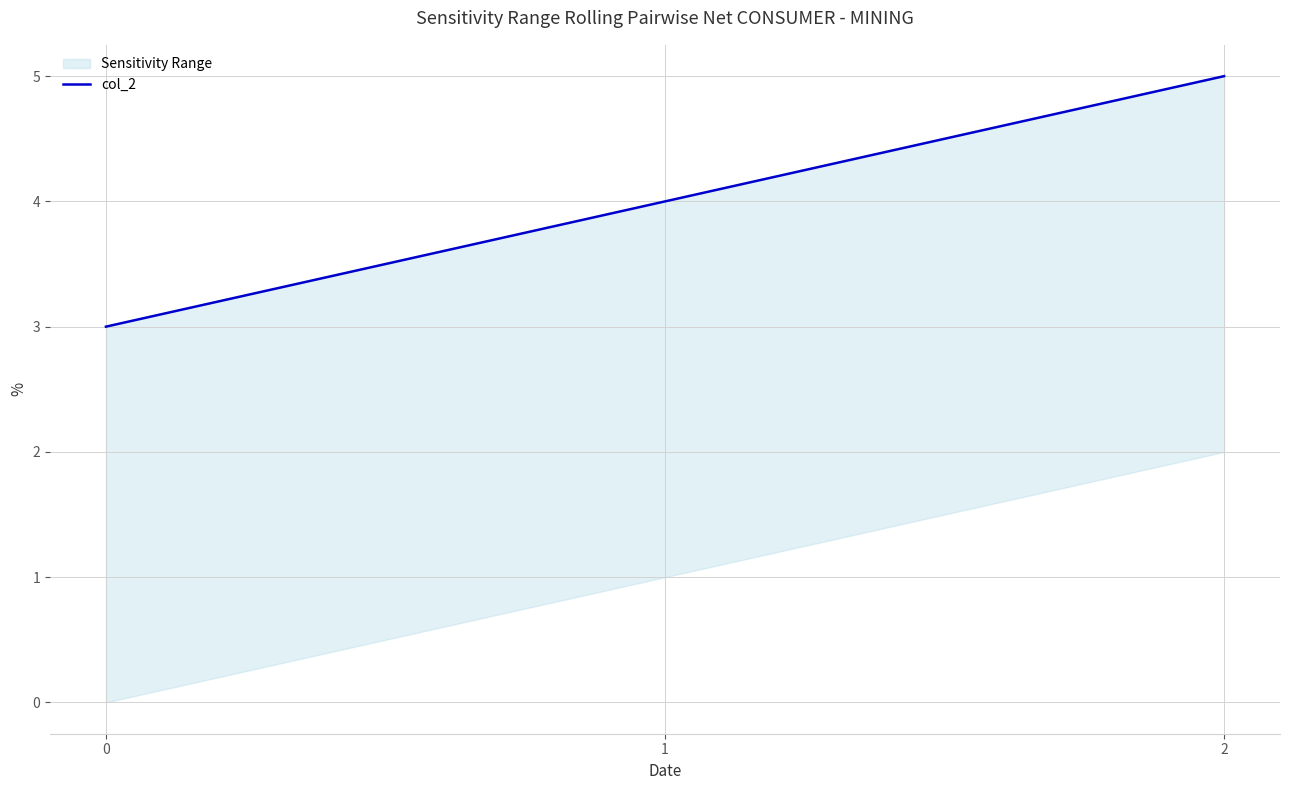

Is this an area chart (filled region under the line)?

No